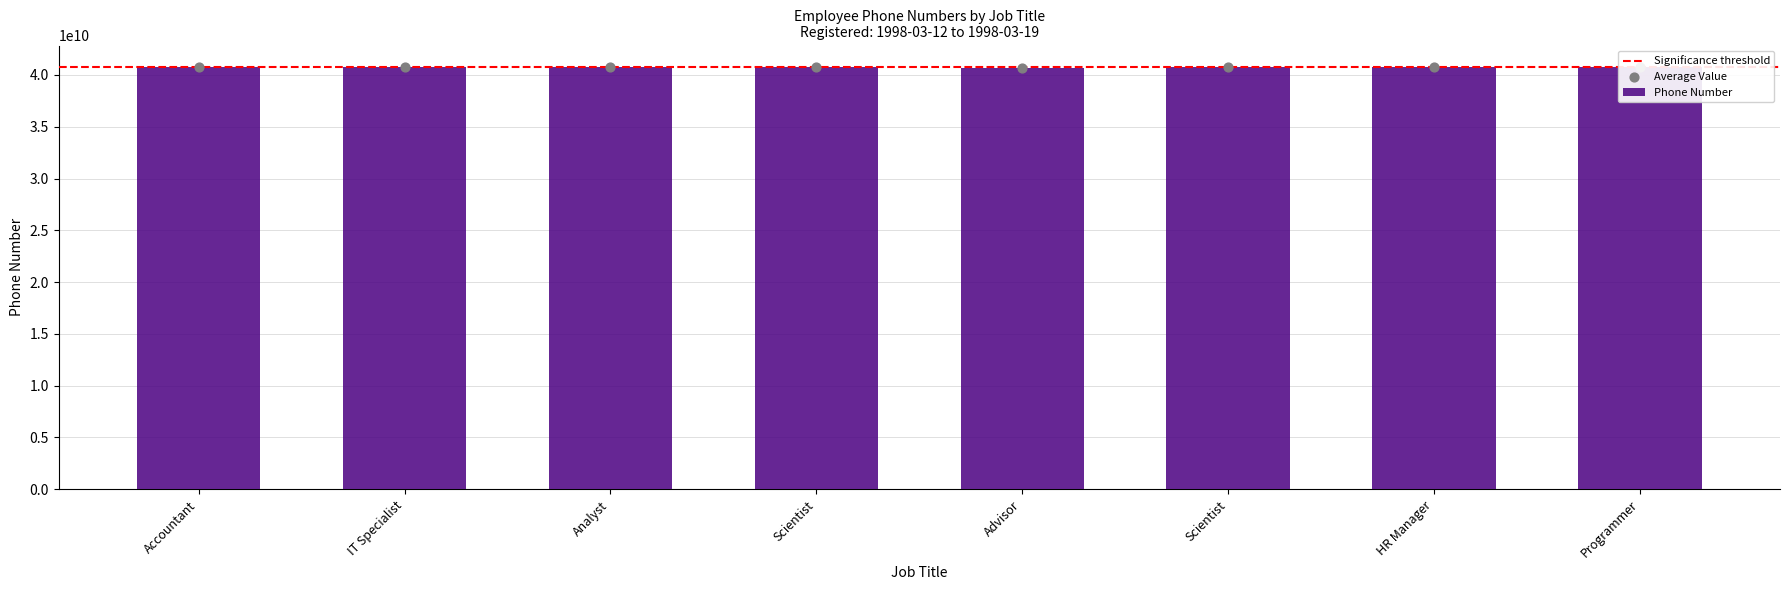

Between Scientist and IT Specialist, which is larger?

IT Specialist